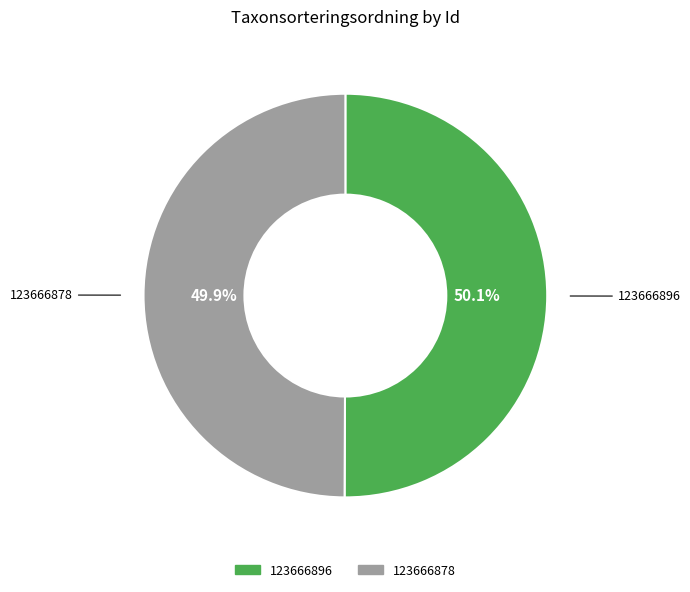

Is it true that 123666878 is 58% of the pie?

False